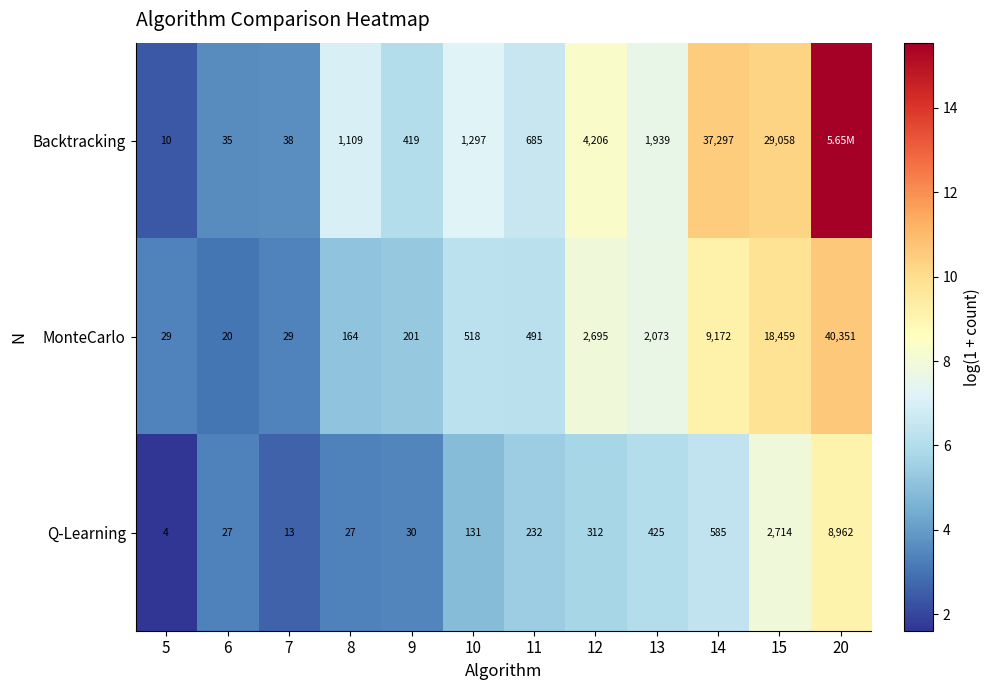

At which label does MonteCarlo reach its minimum?

6